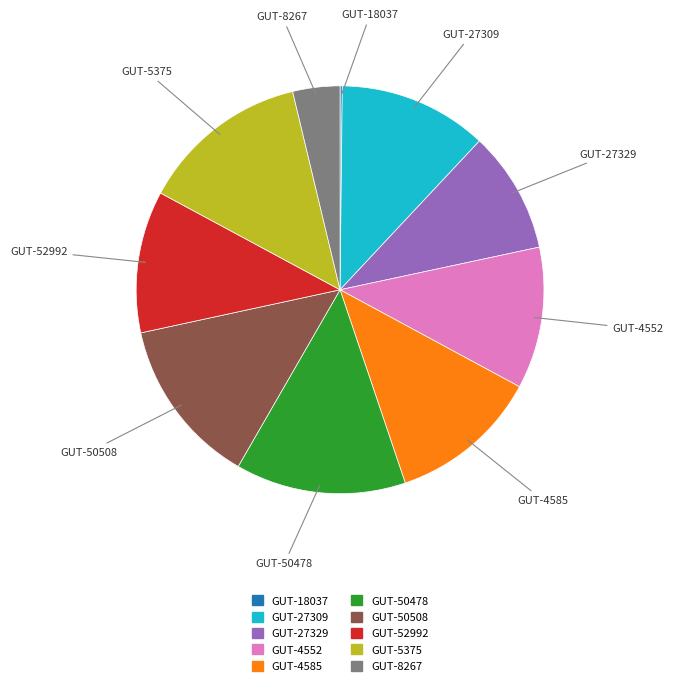

Does any single category account for the majority?

No